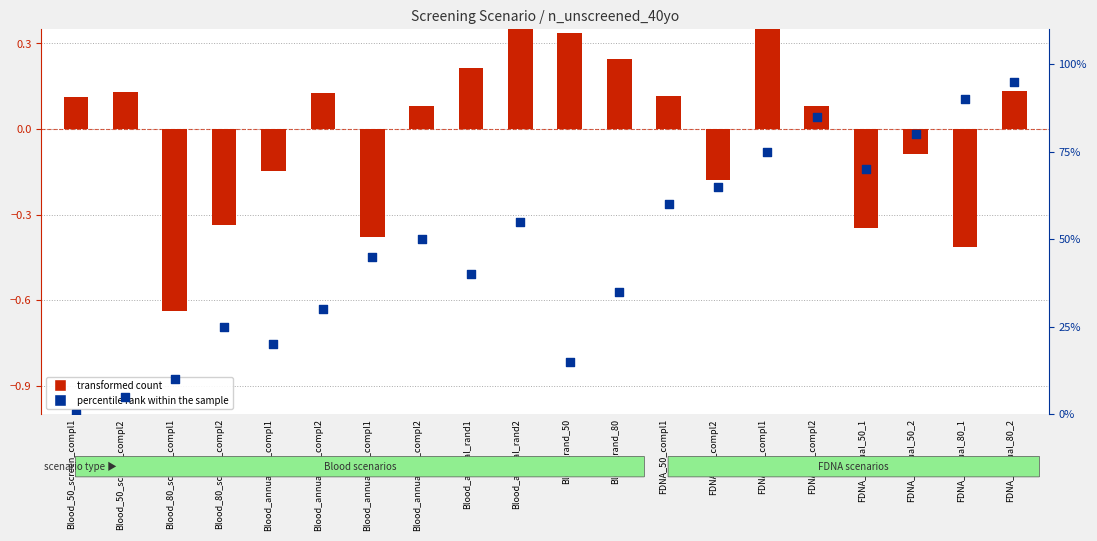

Which series has the largest total across all categories?

percentile rank within the sample